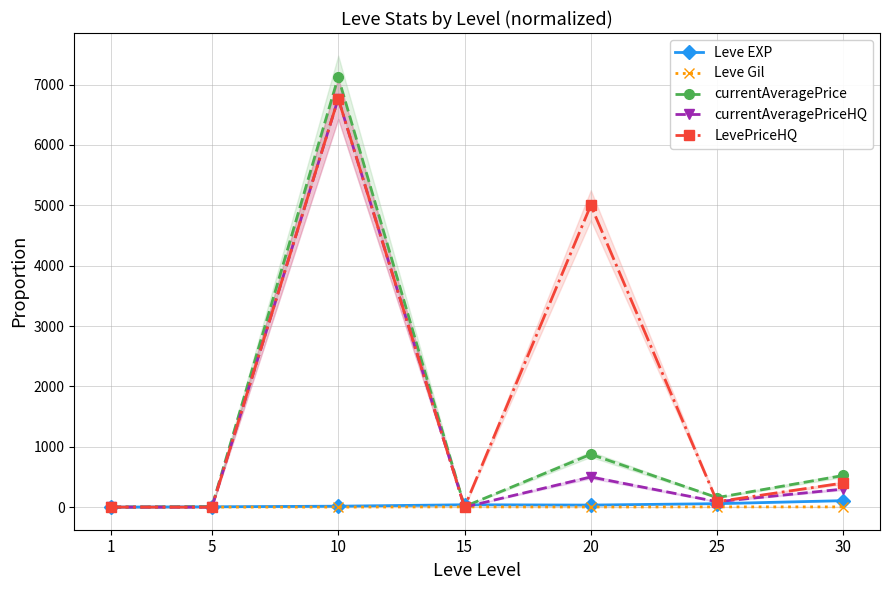

Which has a higher value, 20 or 1?

20